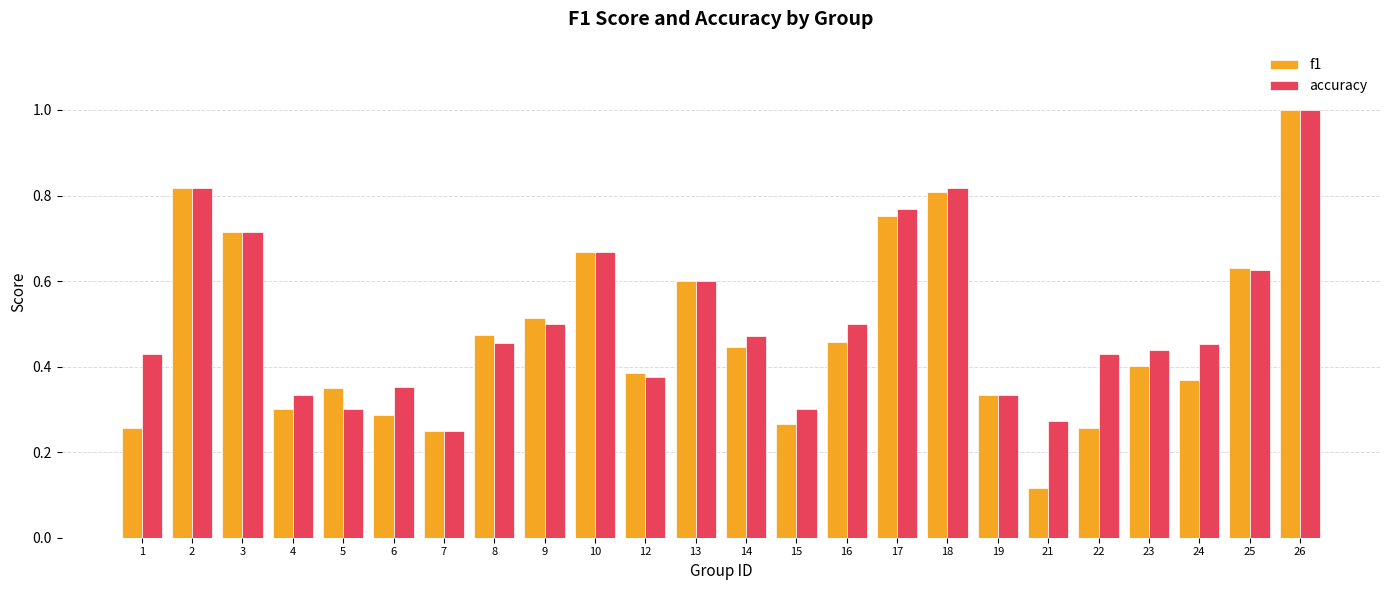

Does the chart contain stacked bars?

No